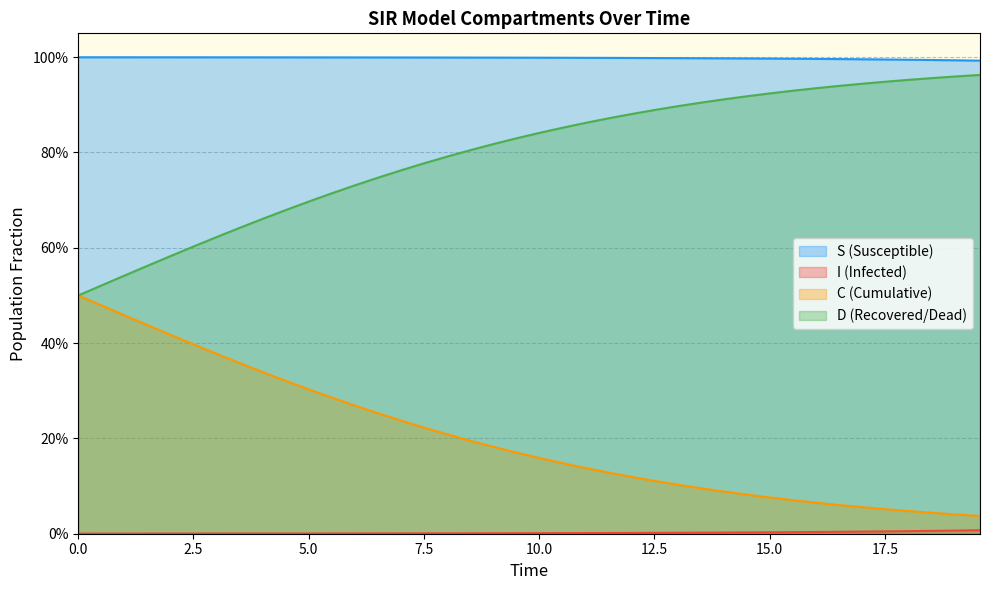

True or false: S has more than 2 points higher than both neighbors.

False